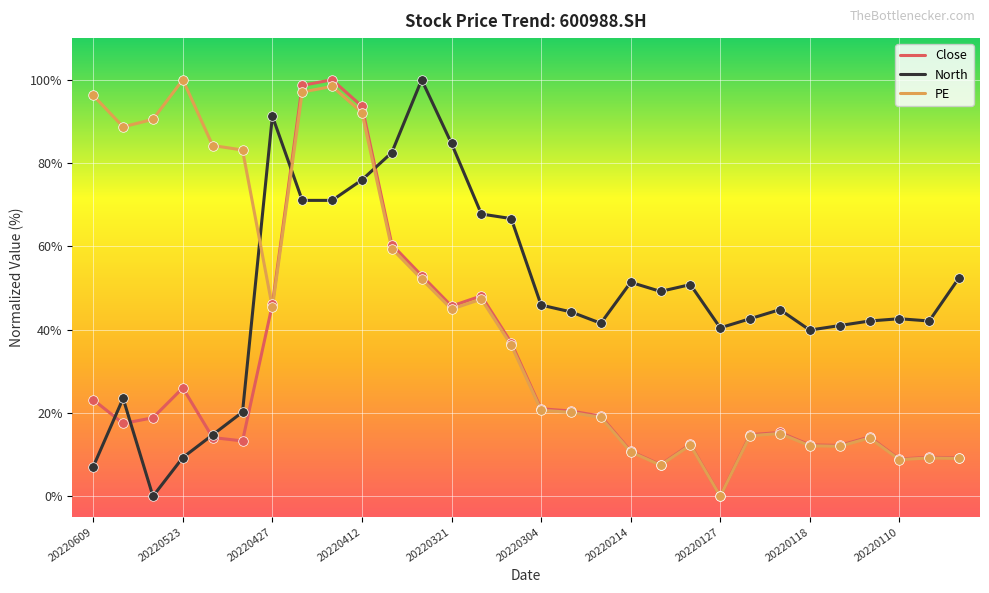

What is the maximum value for North?

100.0